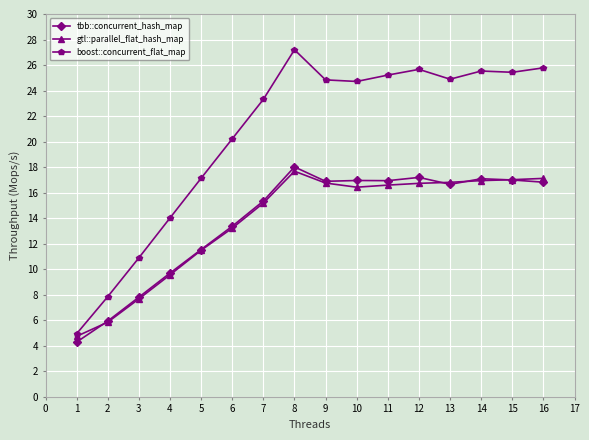

Which series changed the most between 11 and 12?

boost::concurrent_flat_map